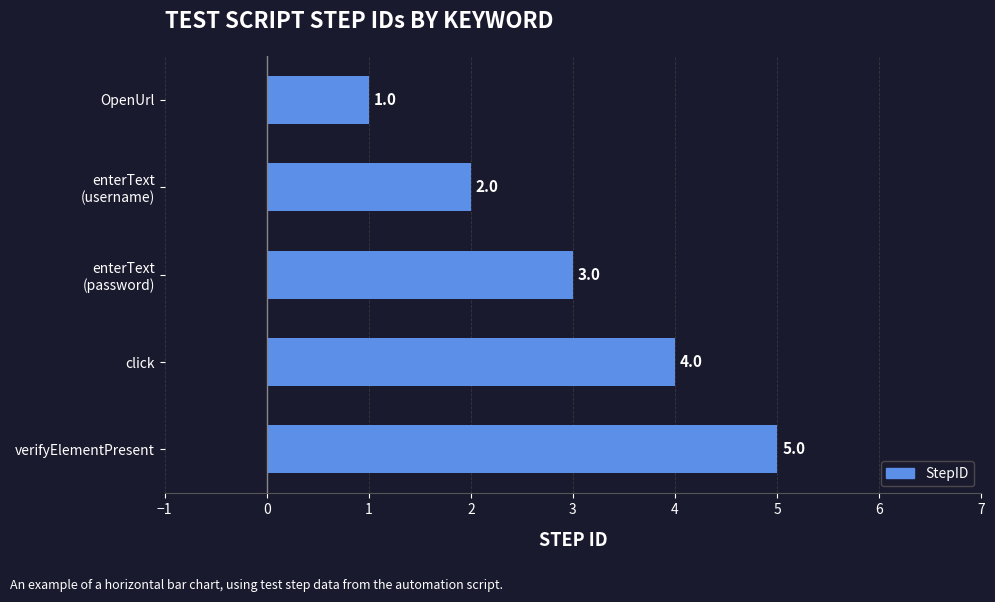

The chart shows a value of 4 at click. True or false?

True